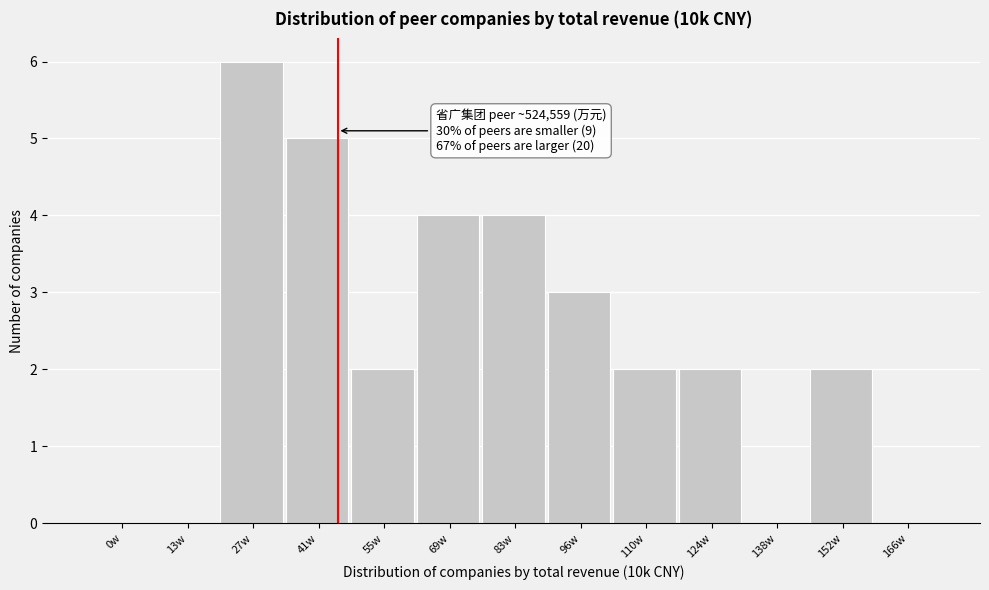

Reading left to right, list all the values displayed in this chart.

0w=0	13w=0	27w=6	41w=5	55w=2	69w=4	83w=4	96w=3	110w=2	124w=2	138w=0	152w=2	166w=0